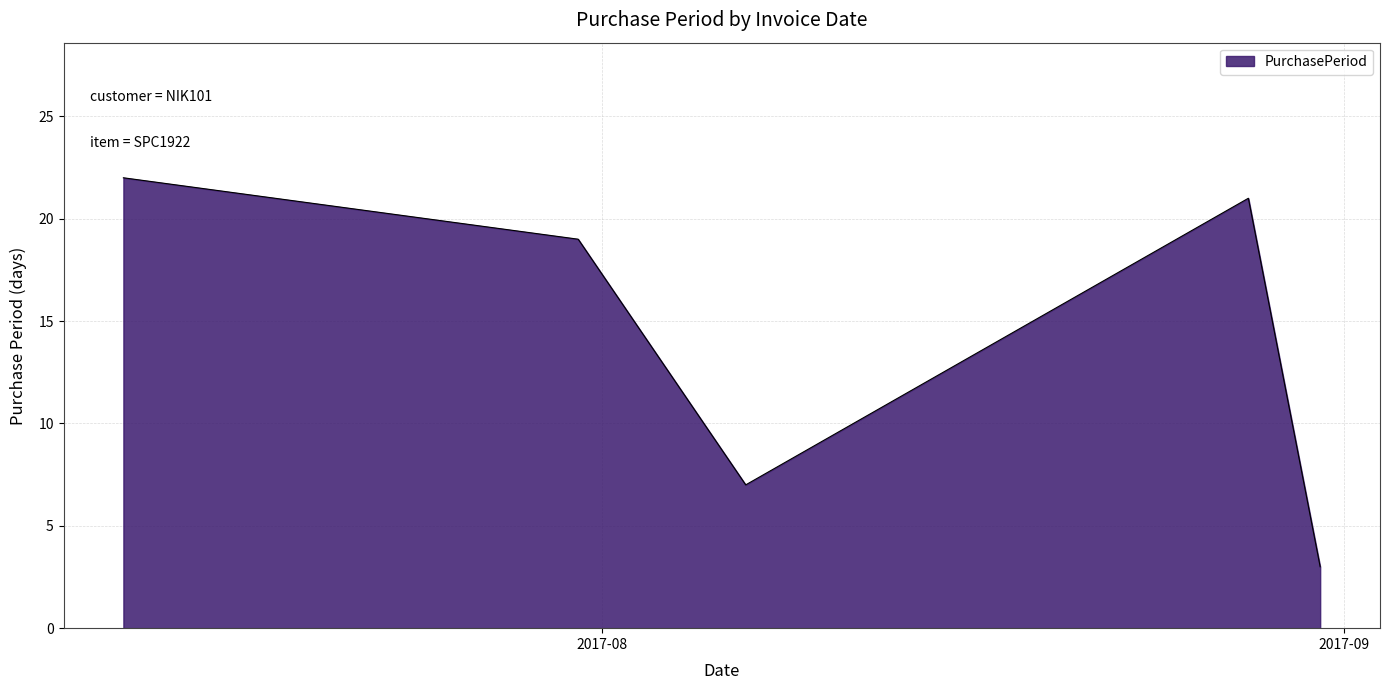

What is the difference between the maximum and minimum values?

19